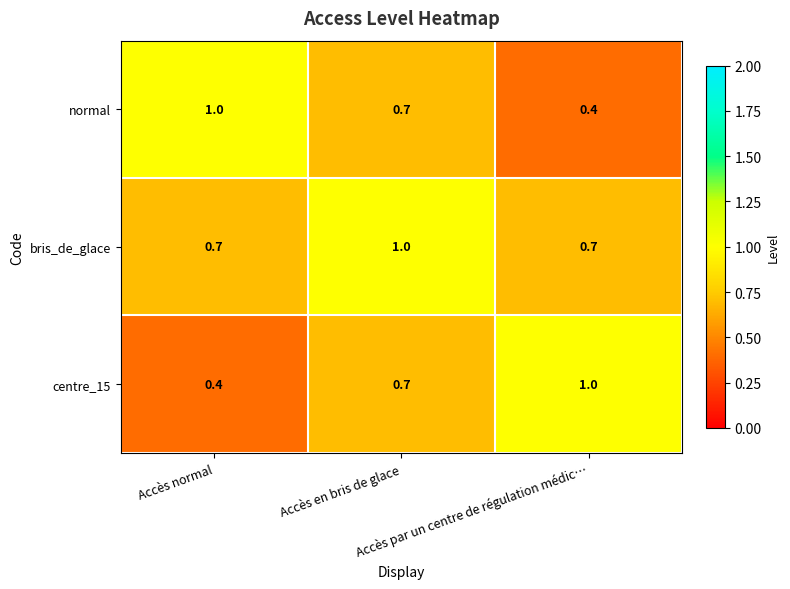

What is the smallest value displayed?

0.4